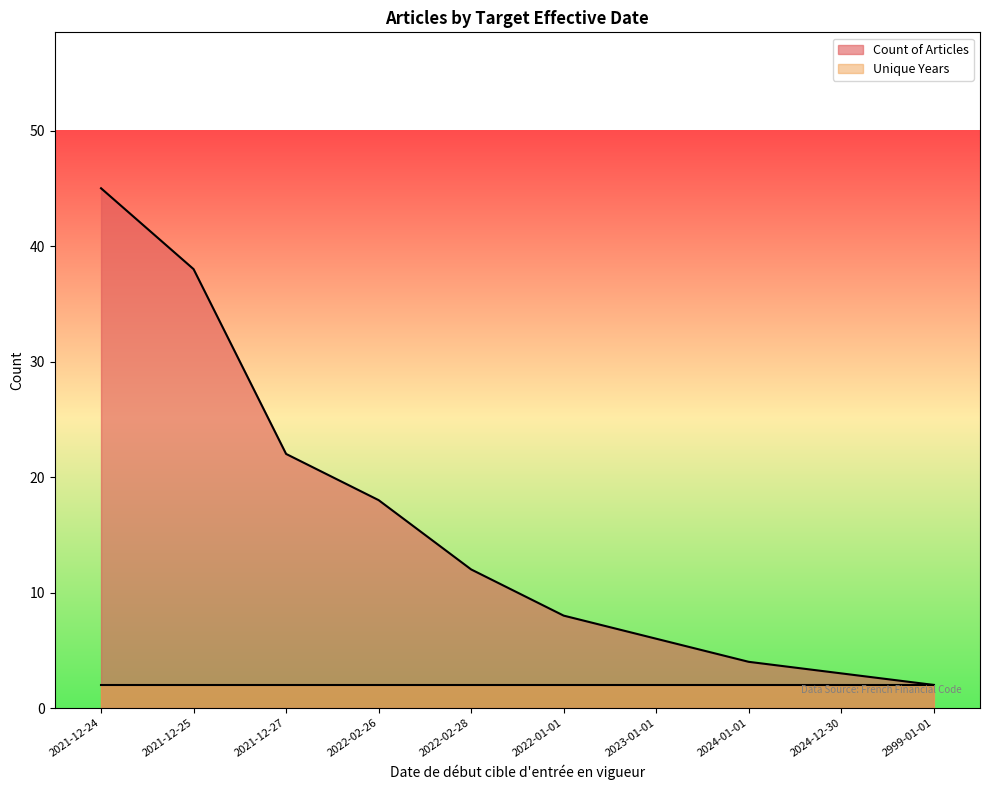

Count the number of data series in this chart.

2